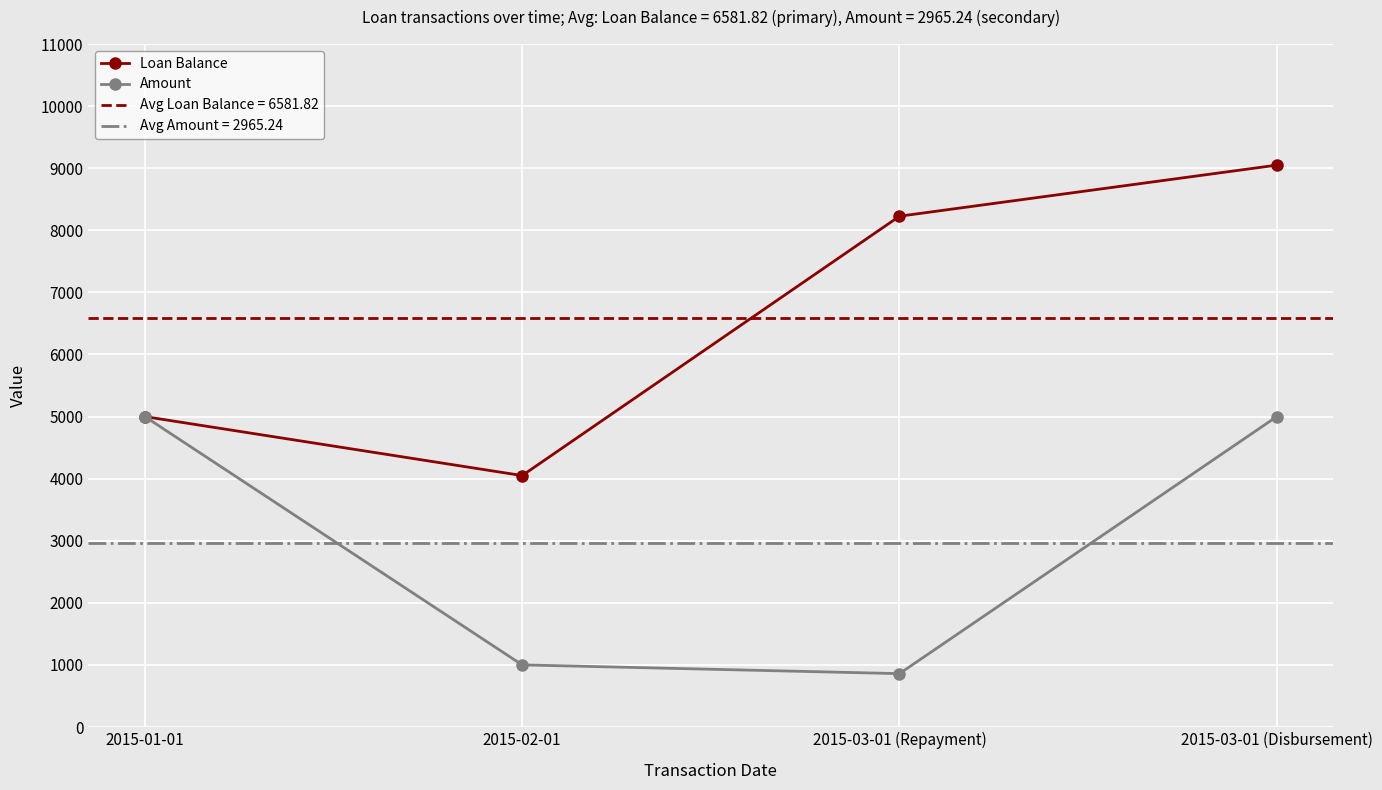

What is the sum of the Loan Balance values at 2015-02-01 and 2015-03-01 (Disbursement)?

13100.0